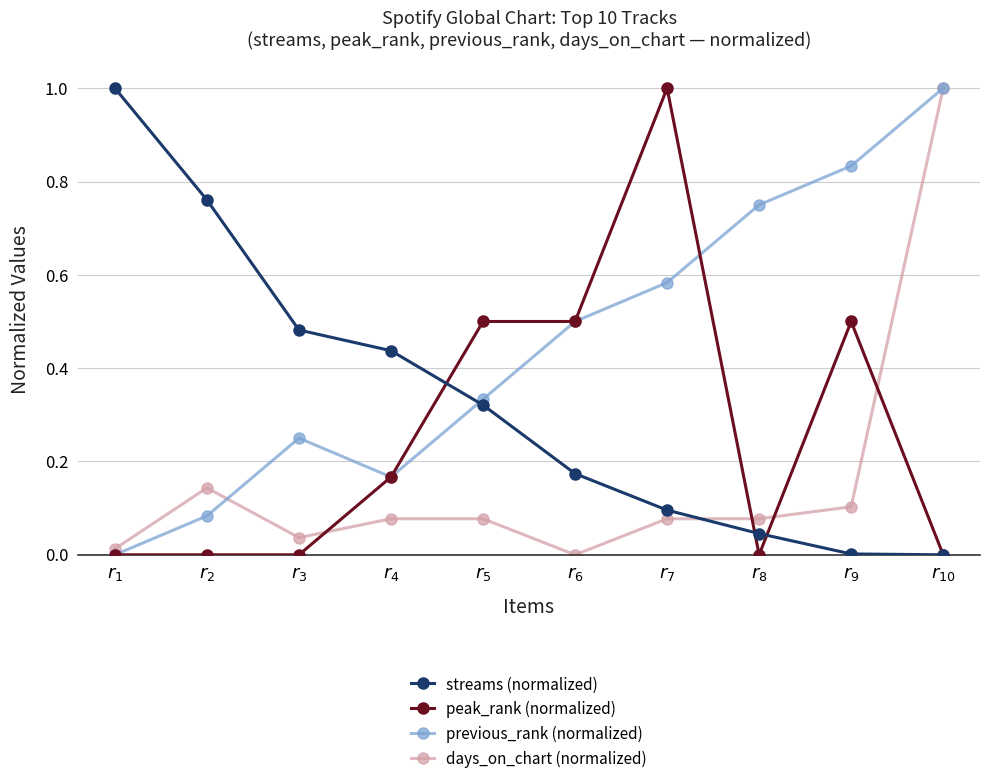

How many series are shown in this chart?

4